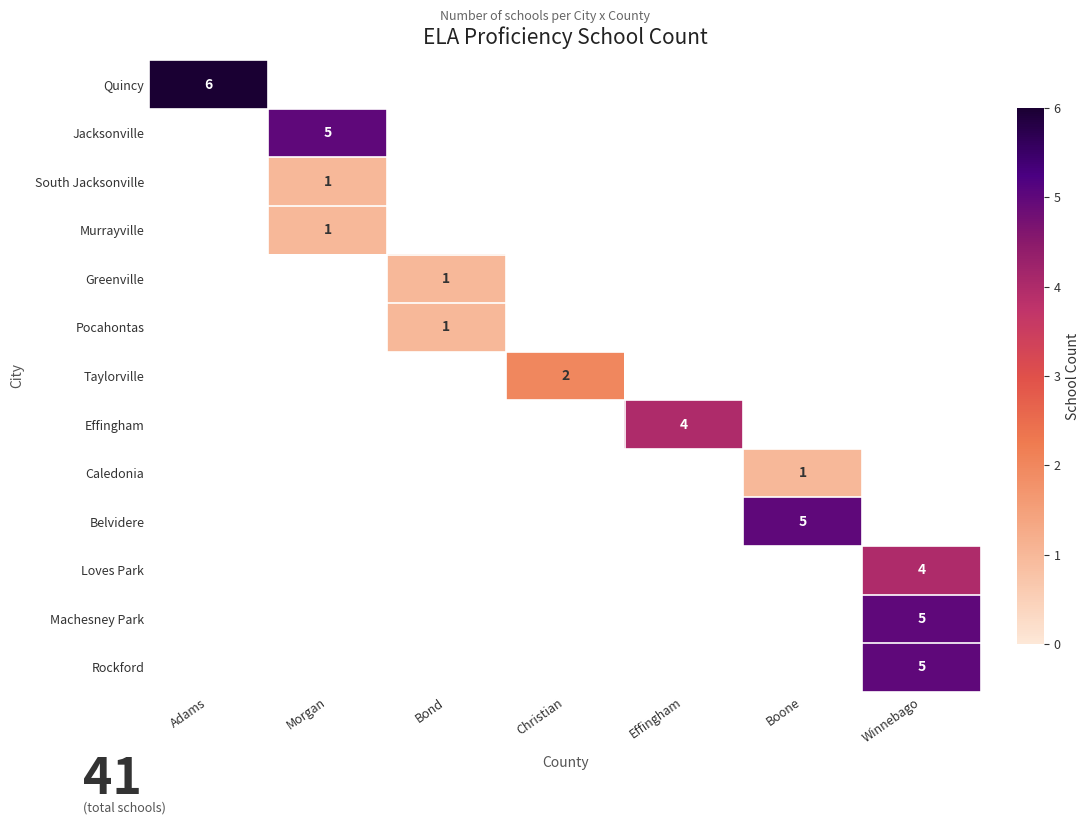

The value of Belvidere at Boone is 8. True or false?

False